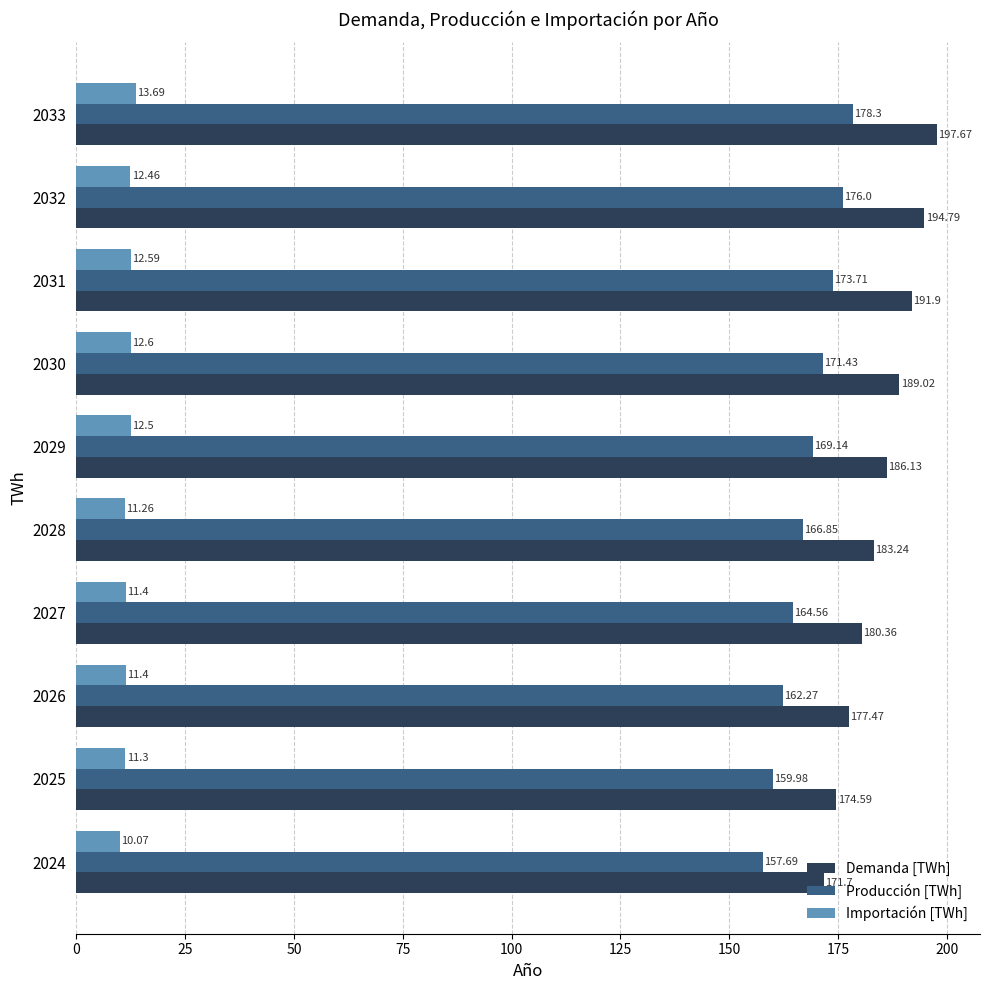

At which label is Producción [TWh] closest to 167?

2028